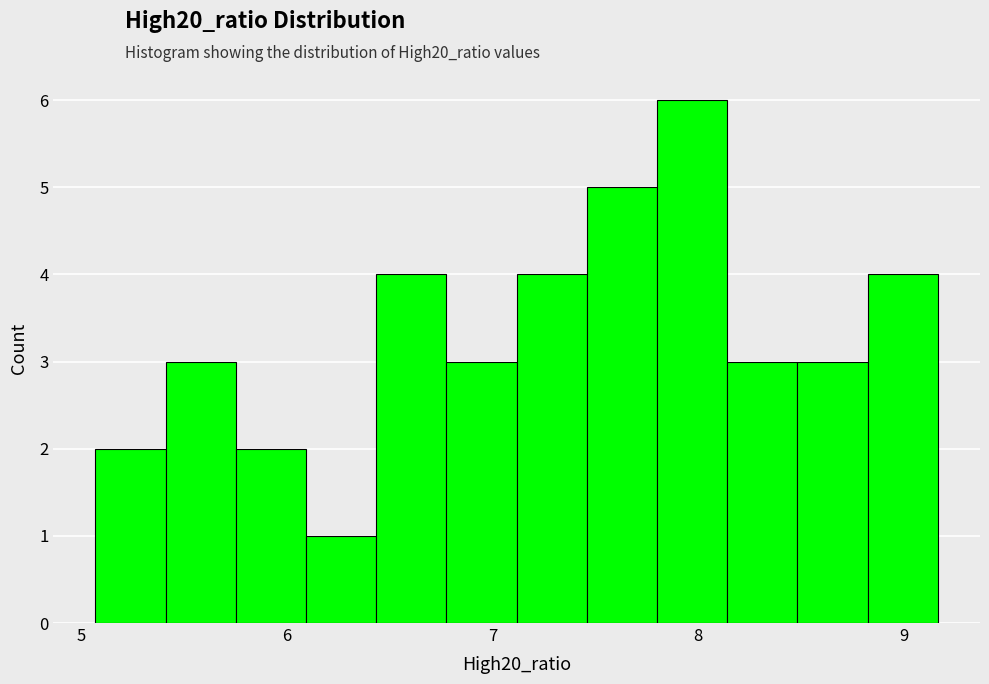

Read against the x-axis, roughly where is the centre of the tallest bar?

8.0